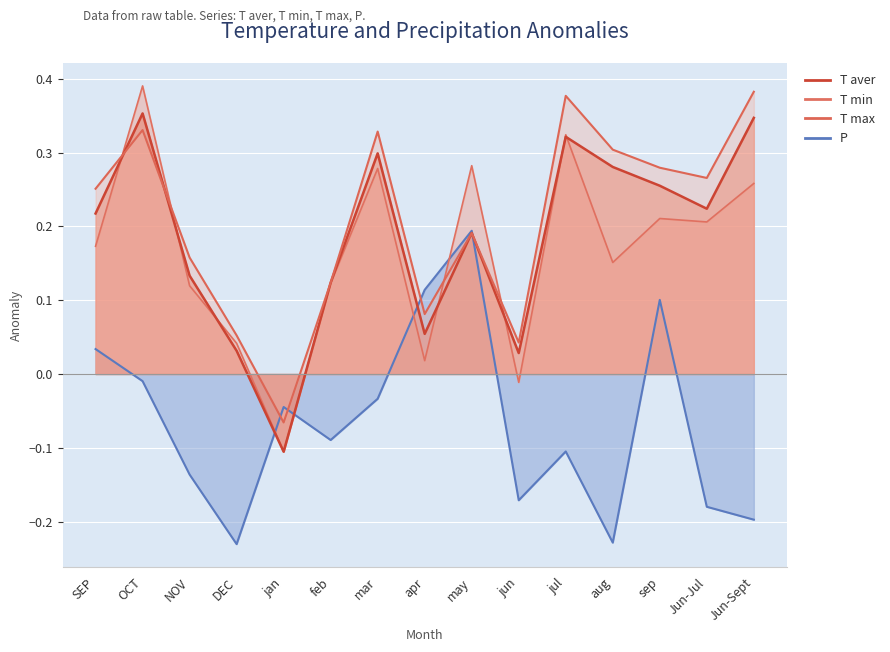

At which category is the sum across all series the highest?

OCT